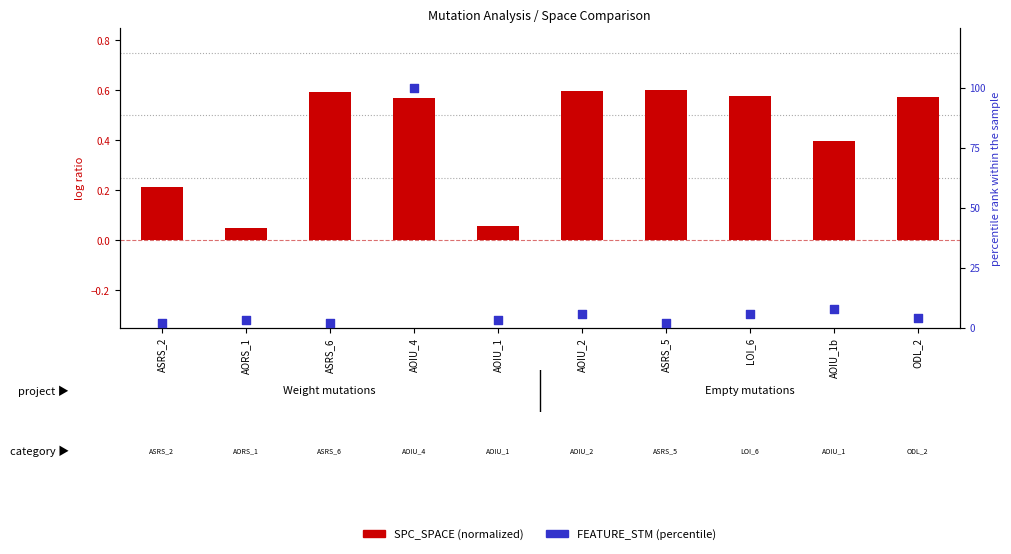

Which series has the largest Y range (max minus min)?

FEATURE_STM (percentile)